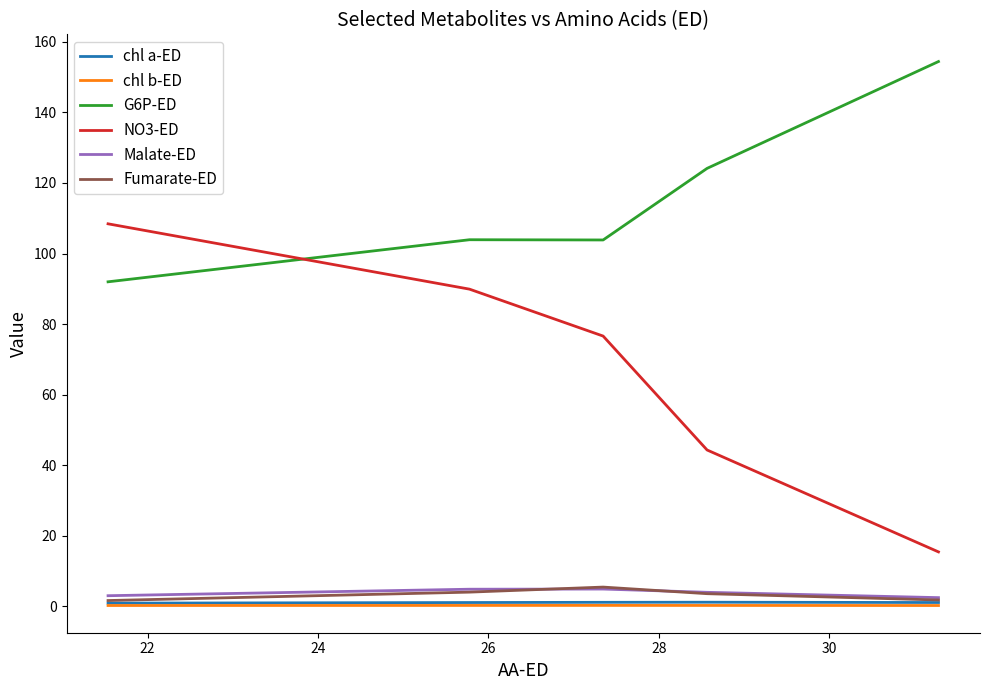

How many series are shown in this chart?

6